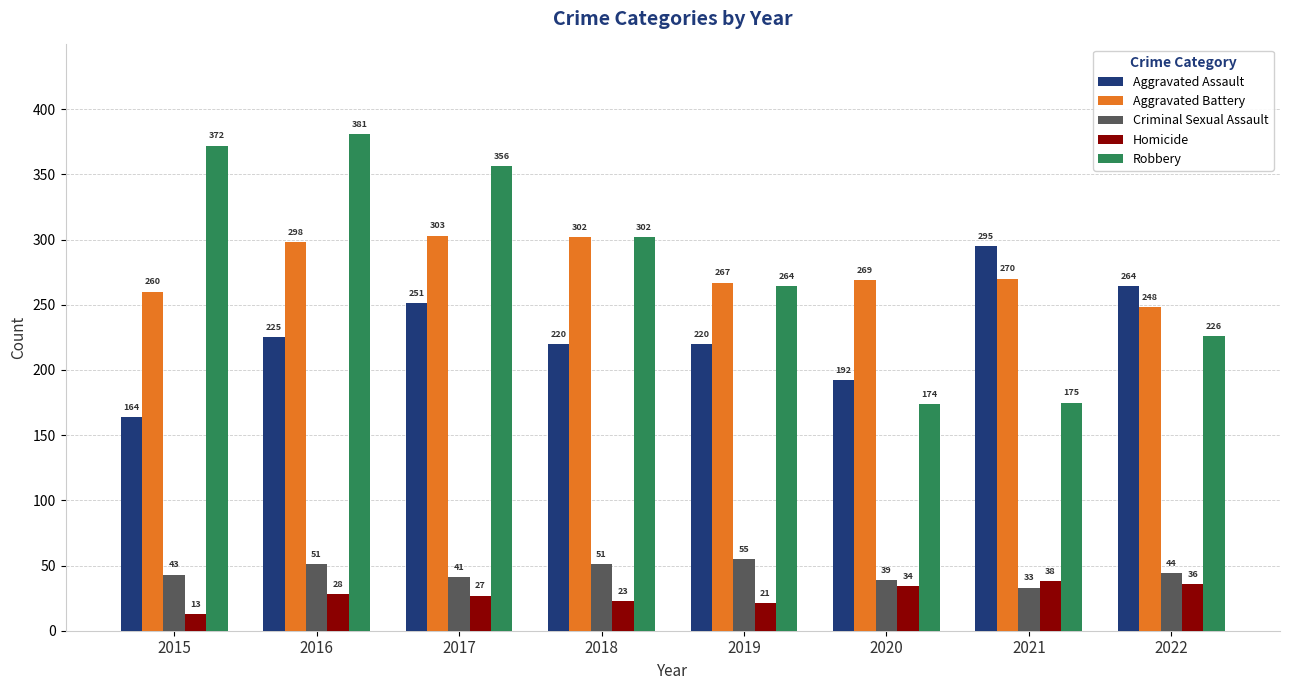

What is the lowest value of the Aggravated Assault series?

164